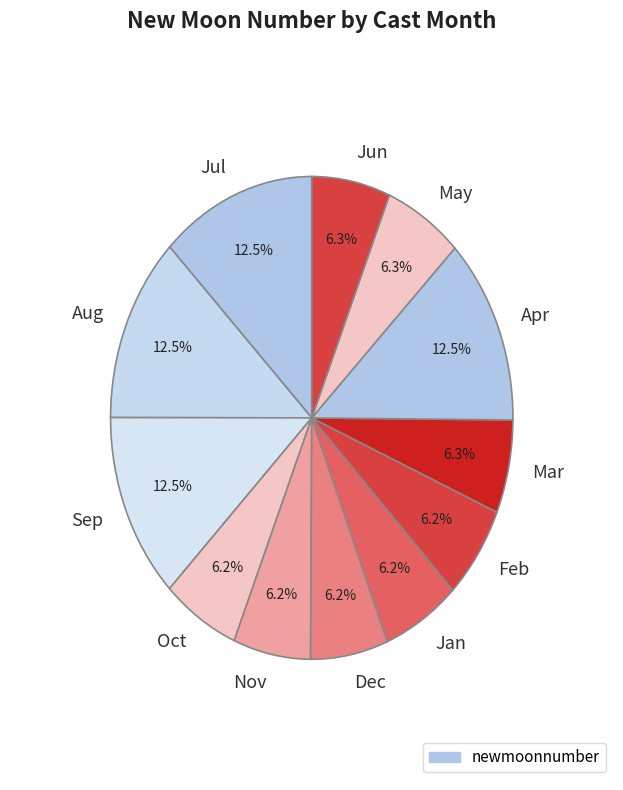

Approximately how many times larger is the value at Aug compared to Feb?

2.0